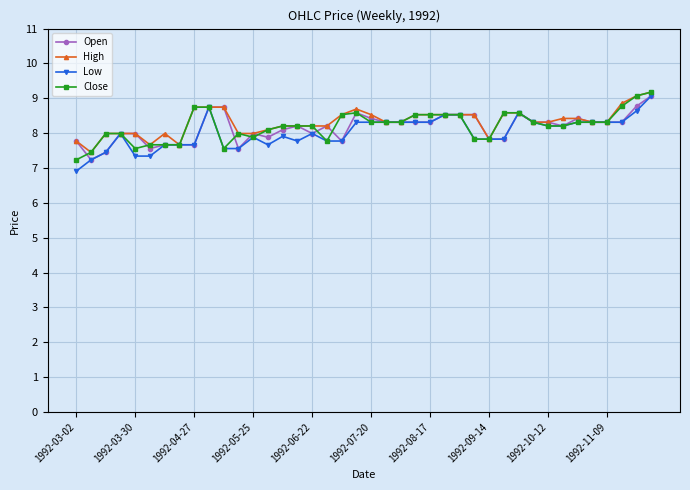

True or false: Open has more than 1 points higher than both neighbors.

True